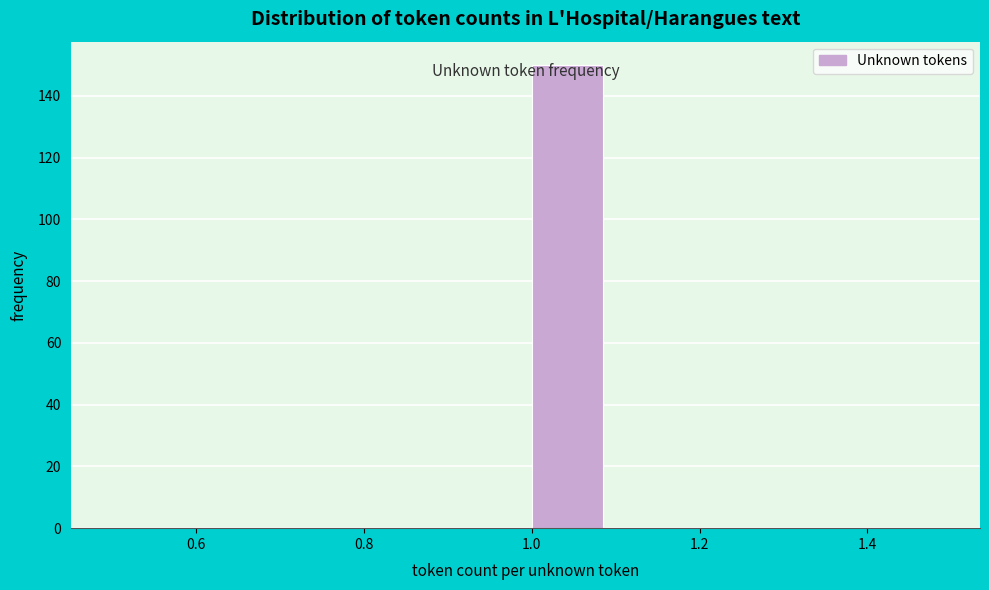

Reading left to right, list every bar in this chart as the range it spans on the x-axis followed by its height. The values are not printed on the chart, so give them approximately, as read against the axis.

0.5 to 0.6: 0
0.6 to 0.7: 0
0.7 to 0.8: 0
0.8 to 0.9: 0
0.9 to 1.0: 0
1.0 to 1.1: 150
1.1 to 1.2: 0
1.2 to 1.3: 0
1.3 to 1.4: 0
1.4 to 1.5: 0